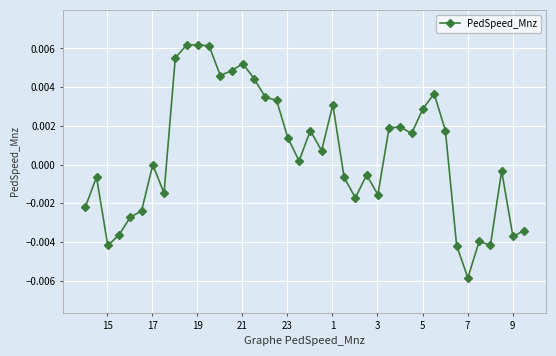

Count the number of categories in the chart.

40